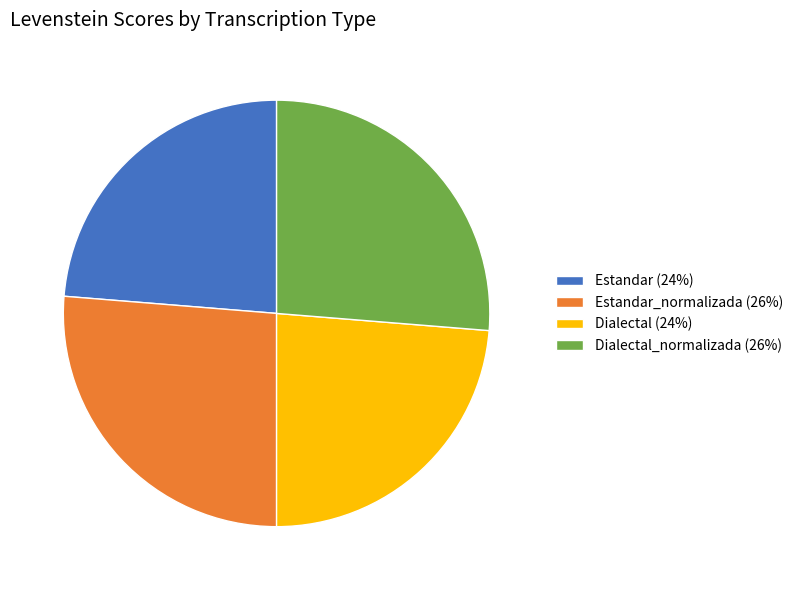

Approximately how many times larger is the value at Dialectal (24%) compared to Estandar_normalizada (26%)?

0.9